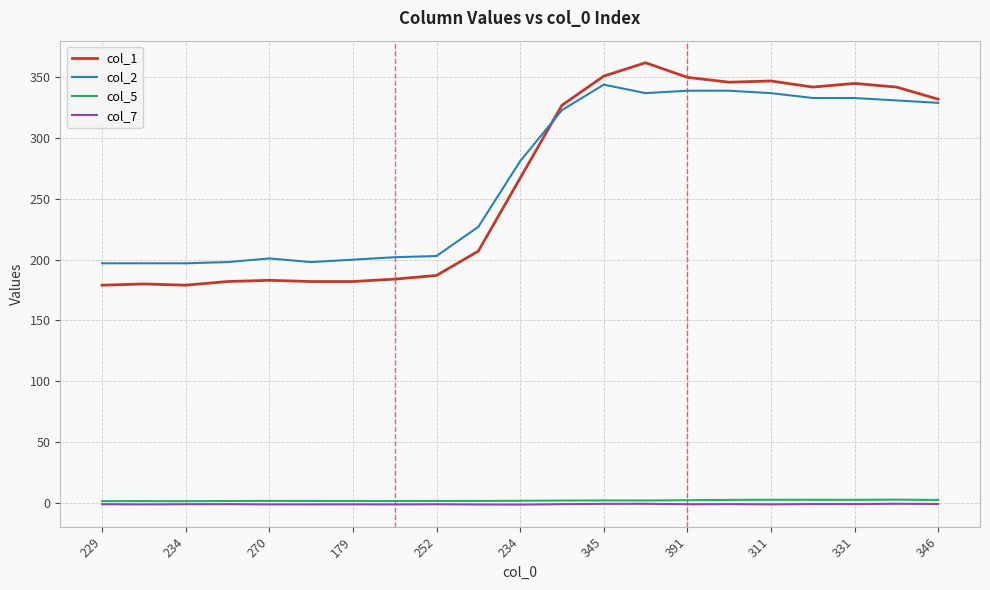

Which series has the largest range (max minus min)?

col_1